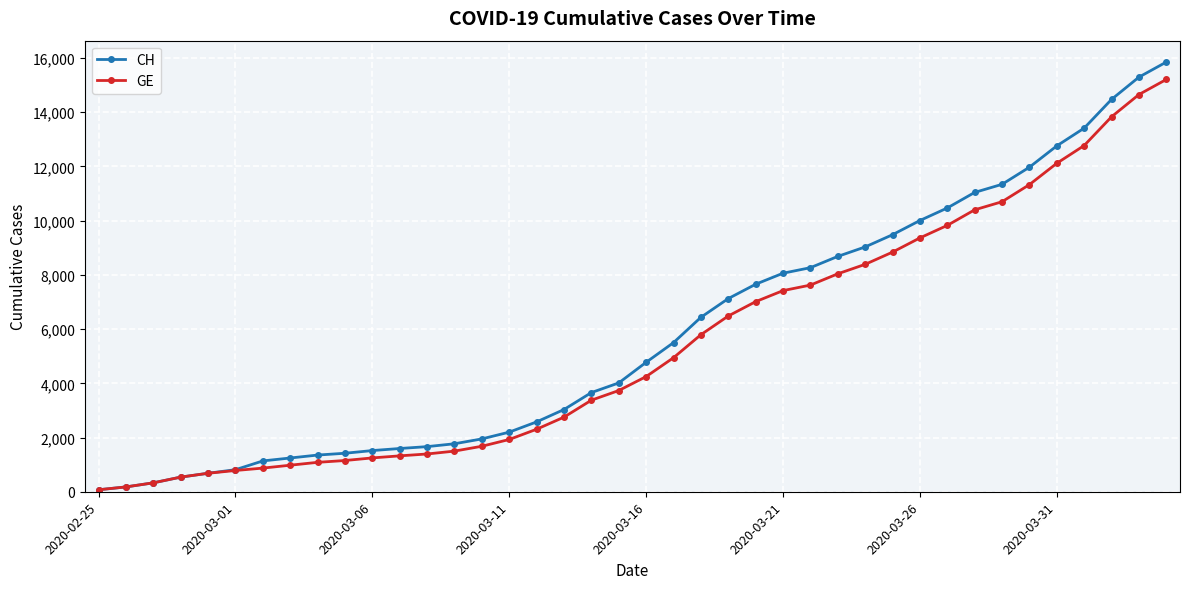

What is the maximum value for CH?

15850